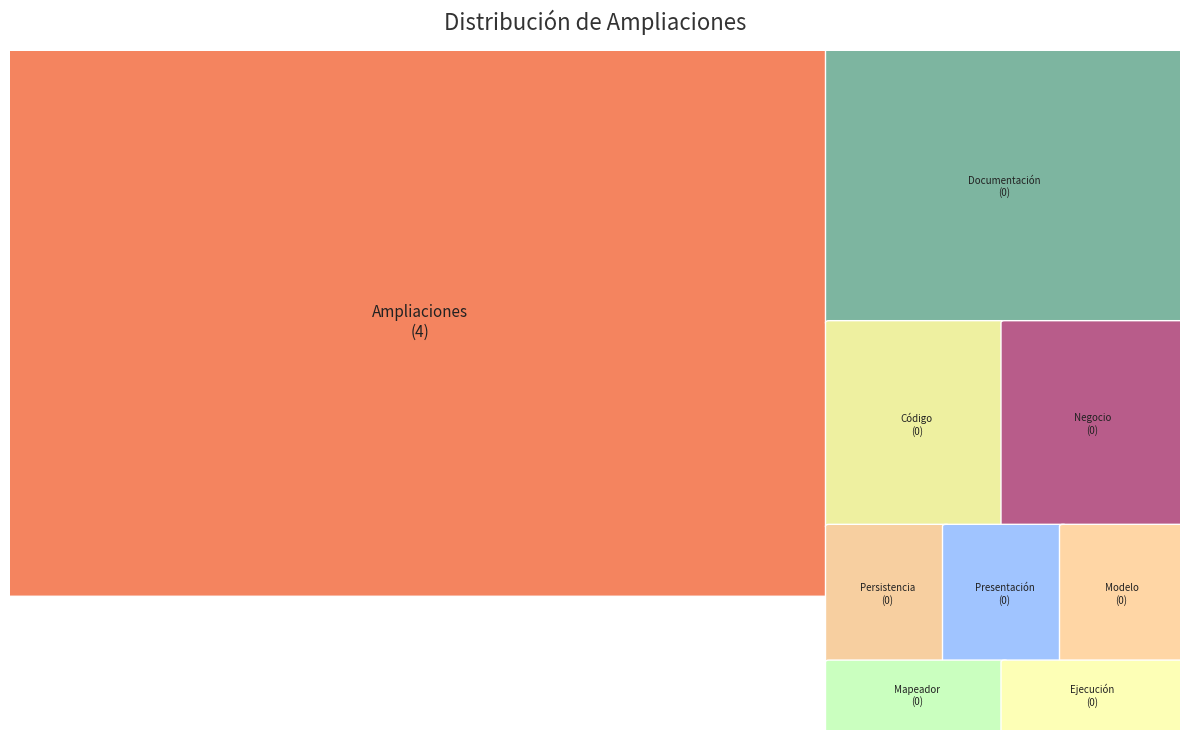

How many slices are in this pie chart?

9